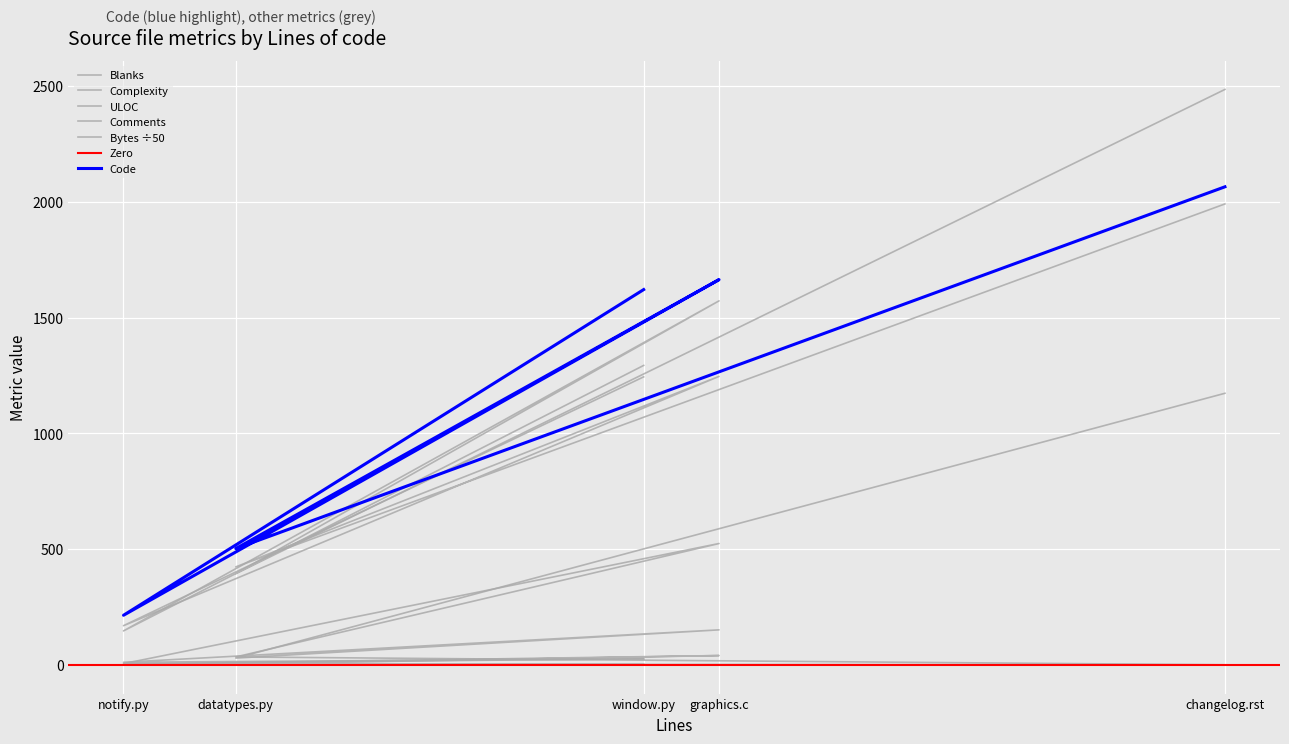

True or false: Blanks and Comments cross at least once.

False